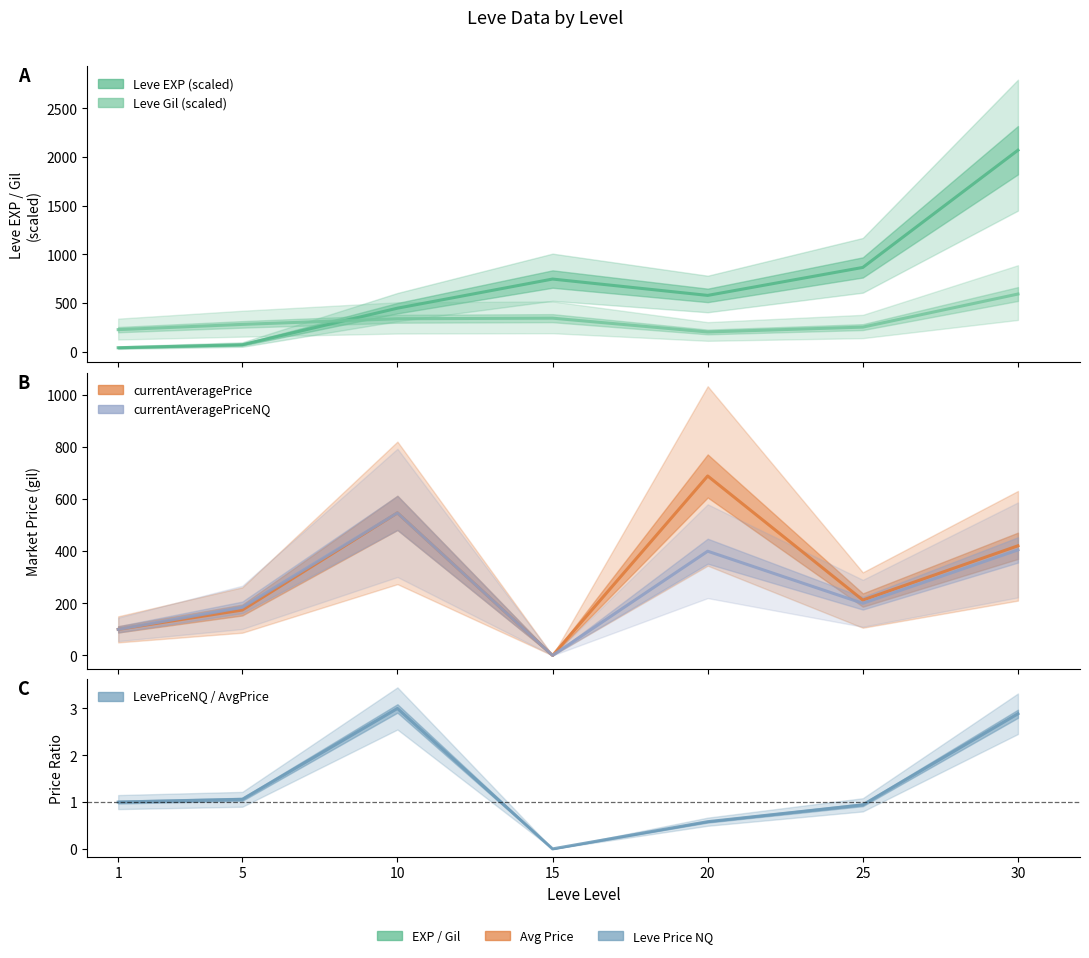

Where does the Leve Gil (scaled) series first go above 280?

10